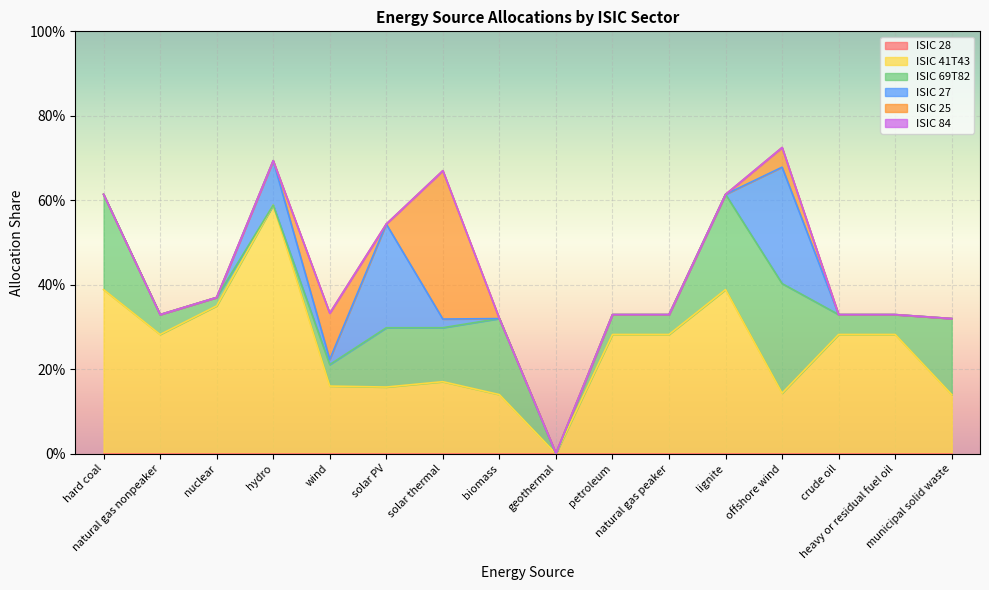

Reading right to left, transcribe all the data shown in this chart.

ISIC 28: 0.0	0.0	0.0	0.0	0.0	0.0	0.0	0.0	0.0	0.0	0.0	0.0	0.0	0.0	0.0	0.0
ISIC 41T43: 0.1	0.3	0.3	0.1	0.4	0.3	0.3	0.0	0.1	0.2	0.2	0.2	0.6	0.3	0.3	0.4
ISIC 69T82: 0.2	0.0	0.0	0.3	0.2	0.0	0.0	0.0	0.2	0.1	0.1	0.1	0.0	0.0	0.0	0.2
ISIC 27: 0.0	0.0	0.0	0.3	0.0	0.0	0.0	0.0	0.0	0.0	0.2	0.0	0.1	0.0	0.0	0.0
ISIC 25: 0.0	0.0	0.0	0.0	0.0	0.0	0.0	0.0	0.0	0.4	0.0	0.1	0.0	0.0	0.0	0.0
ISIC 84: 0.0	0.0	0.0	0.0	0.0	0.0	0.0	0.0	0.0	0.0	0.0	0.0	0.0	0.0	0.0	0.0